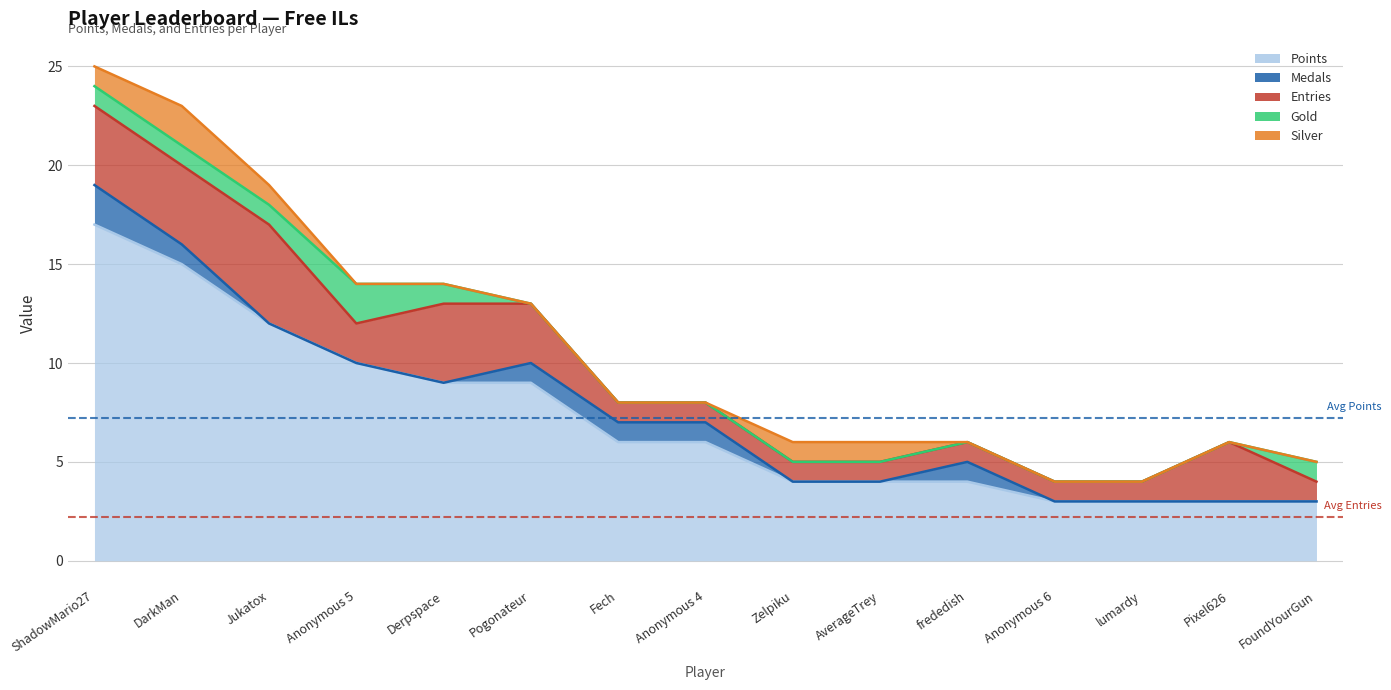

Where is the first local maximum for Gold?

Anonymous 5